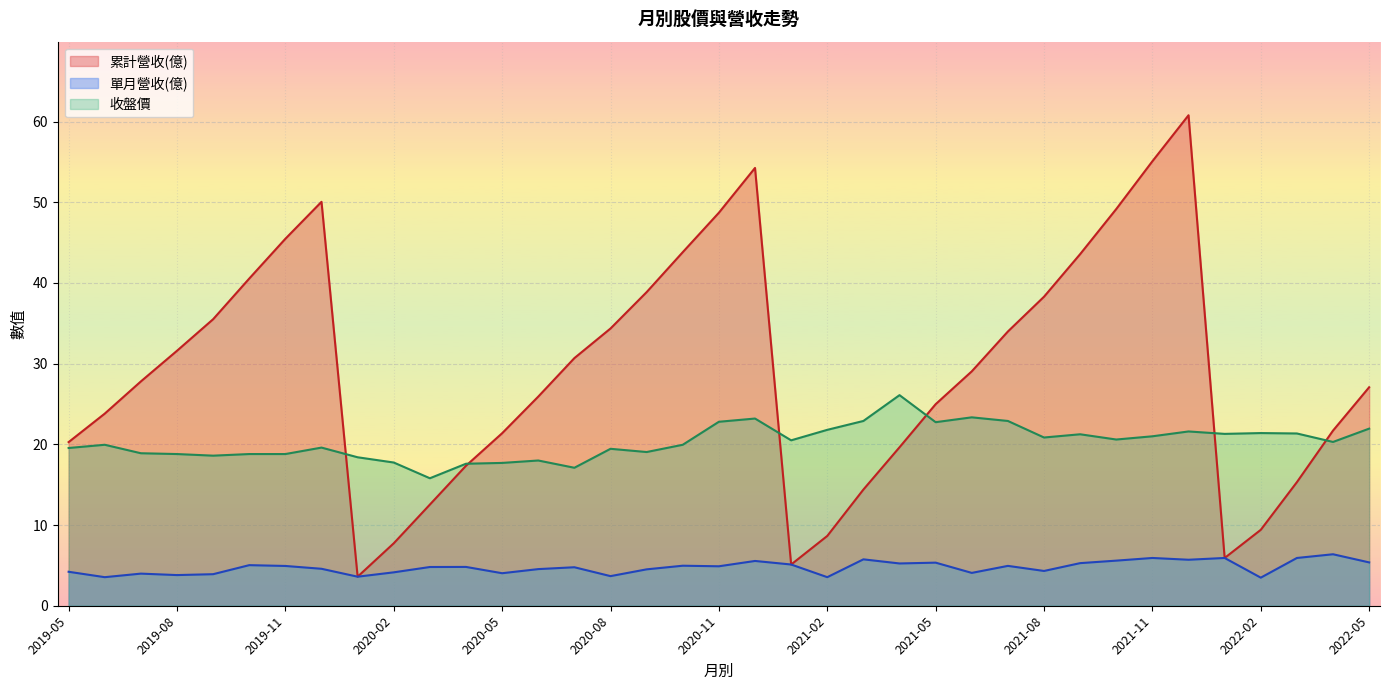

Reading left to right, what are all the values shown in this chart?

累計營收(億): 2022-05=27.1	2022-04=21.7	2022-03=15.3	2022-02=9.4	2022-01=5.9	2021-12=60.8	2021-11=55.1	2021-10=49.2	2021-09=43.6	2021-08=38.3	2021-07=34.0	2021-06=29.1	2021-05=25.0	2021-04=19.6	2021-03=14.4	2021-02=8.7	2021-01=5.1	2020-12=54.3	2020-11=48.7	2020-10=43.8	2020-09=38.9	2020-08=34.4	2020-07=30.7	2020-06=25.9	2020-05=21.4	2020-04=17.4	2020-03=12.5	2020-02=7.7	2020-01=3.6	2019-12=50.1	2019-11=45.5	2019-10=40.5	2019-09=35.5	2019-08=31.6	2019-07=27.8	2019-06=23.8	2019-05=20.3
單月營收(億): 2022-05=5.4	2022-04=6.4	2022-03=5.9	2022-02=3.5	2022-01=5.9	2021-12=5.7	2021-11=5.9	2021-10=5.6	2021-09=5.3	2021-08=4.3	2021-07=4.9	2021-06=4.1	2021-05=5.3	2021-04=5.2	2021-03=5.8	2021-02=3.5	2021-01=5.1	2020-12=5.5	2020-11=4.9	2020-10=5.0	2020-09=4.5	2020-08=3.7	2020-07=4.8	2020-06=4.5	2020-05=4.0	2020-04=4.8	2020-03=4.8	2020-02=4.1	2020-01=3.6	2019-12=4.6	2019-11=4.9	2019-10=5.0	2019-09=3.9	2019-08=3.8	2019-07=4.0	2019-06=3.5	2019-05=4.2
收盤價: 2022-05=21.9	2022-04=20.3	2022-03=21.4	2022-02=21.4	2022-01=21.3	2021-12=21.6	2021-11=21.0	2021-10=20.6	2021-09=21.2	2021-08=20.9	2021-07=22.9	2021-06=23.4	2021-05=22.8	2021-04=26.1	2021-03=22.9	2021-02=21.8	2021-01=20.5	2020-12=23.2	2020-11=22.8	2020-10=19.9	2020-09=19.1	2020-08=19.4	2020-07=17.1	2020-06=18.0	2020-05=17.7	2020-04=17.6	2020-03=15.8	2020-02=17.8	2020-01=18.4	2019-12=19.6	2019-11=18.8	2019-10=18.8	2019-09=18.6	2019-08=18.8	2019-07=18.9	2019-06=19.9	2019-05=19.6